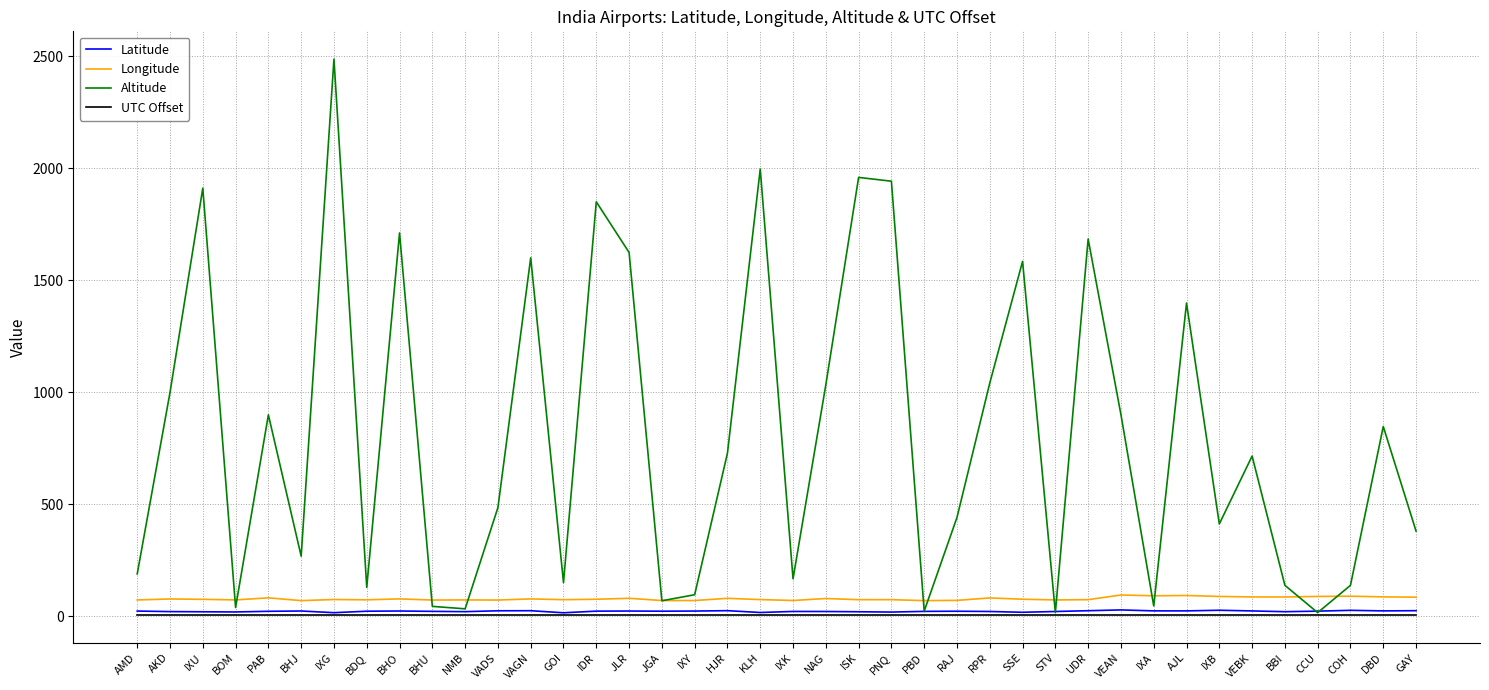

What are all the series names shown in the legend?

Latitude, Longitude, Altitude, UTC Offset